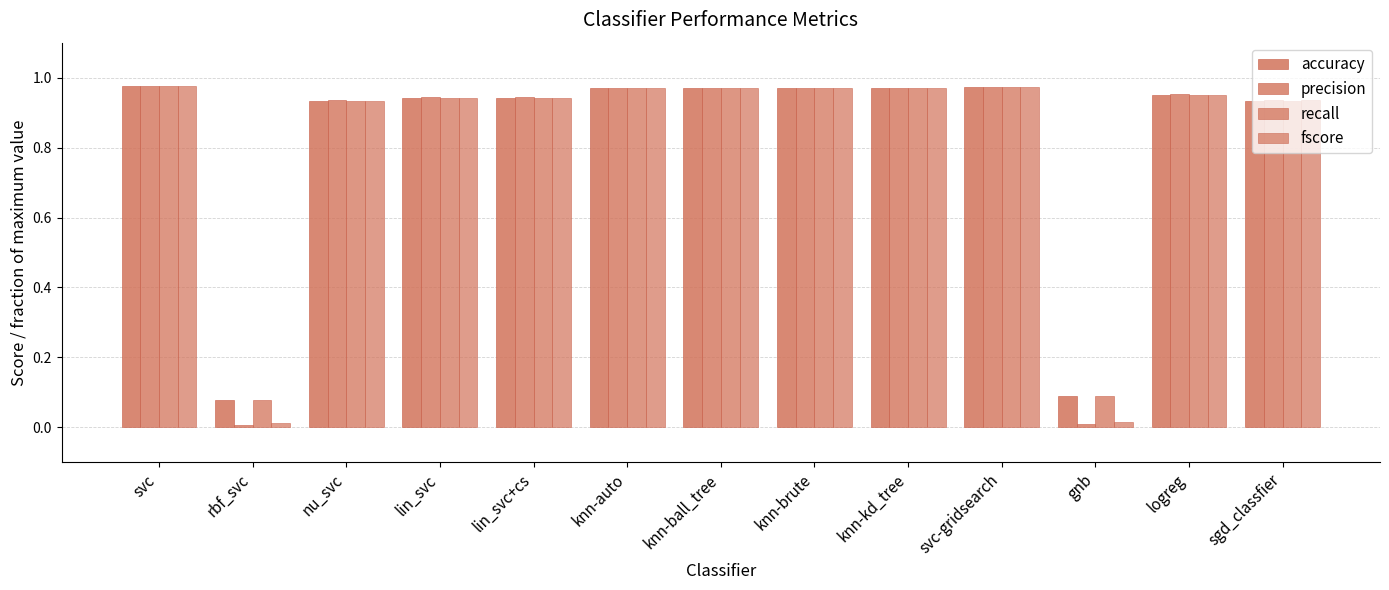

List the series in order of their peak value, highest first.

precision, fscore, accuracy, recall